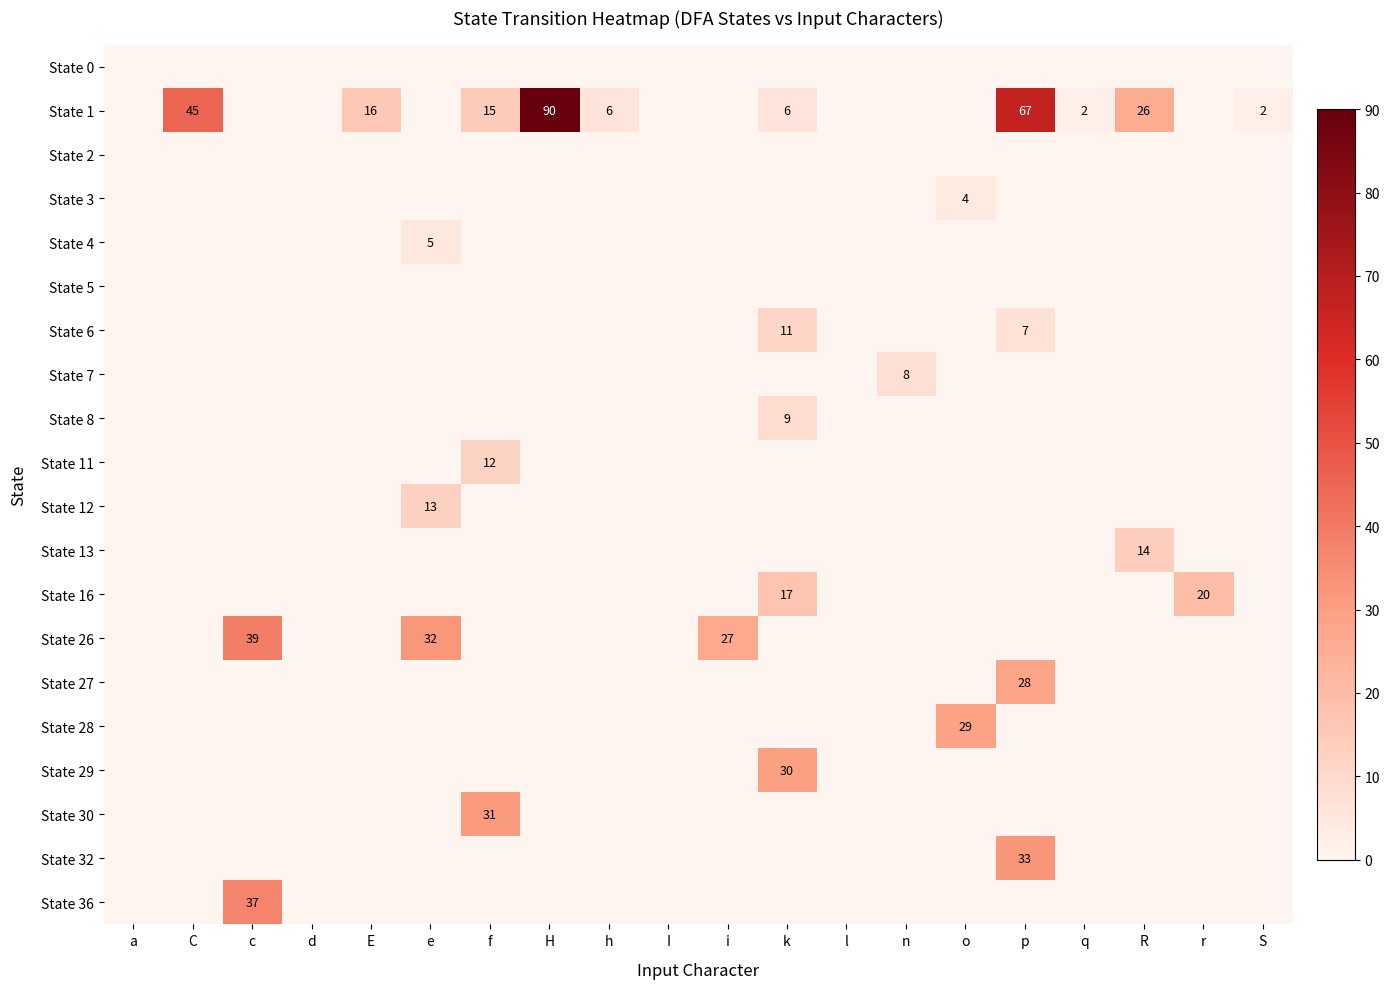

Count the number of categories in the chart.

20